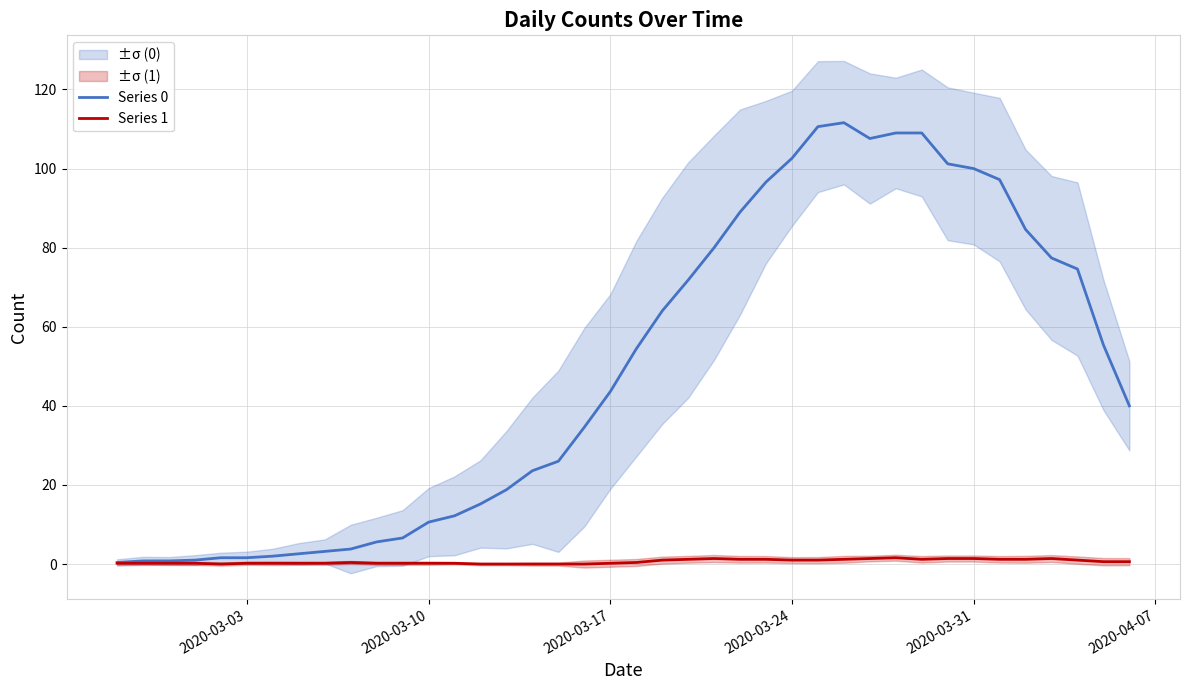

In Series 1, how many points are higher than both neighbors (excluding endpoints)?

4